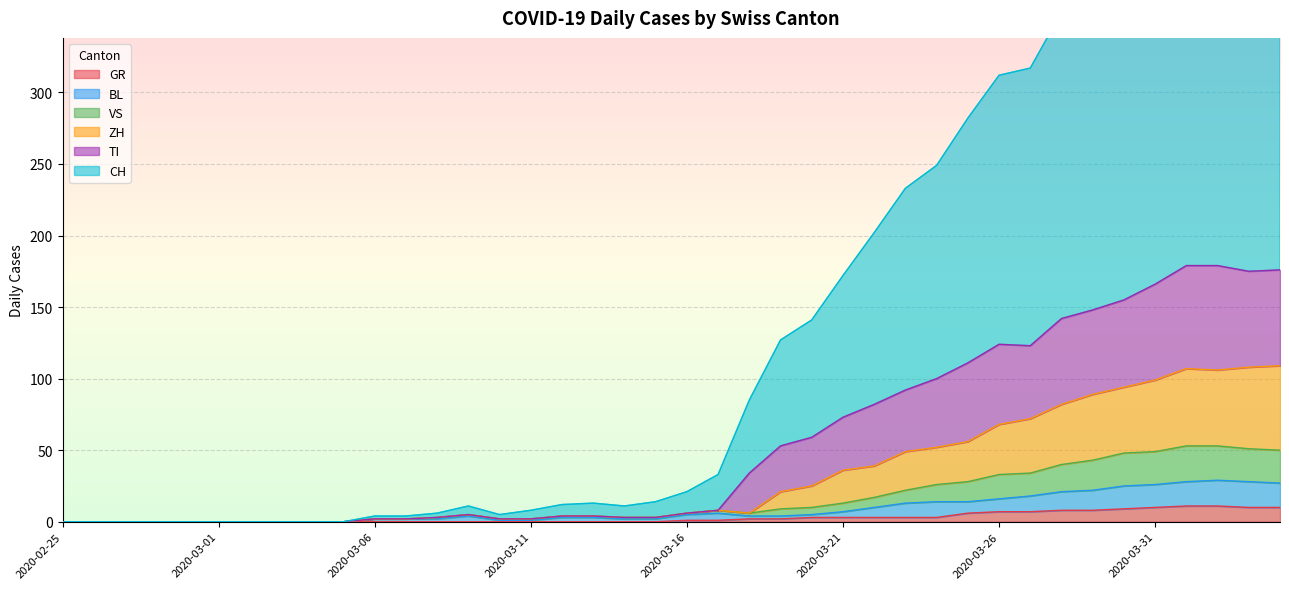

Which series has the largest total across all categories?

CH